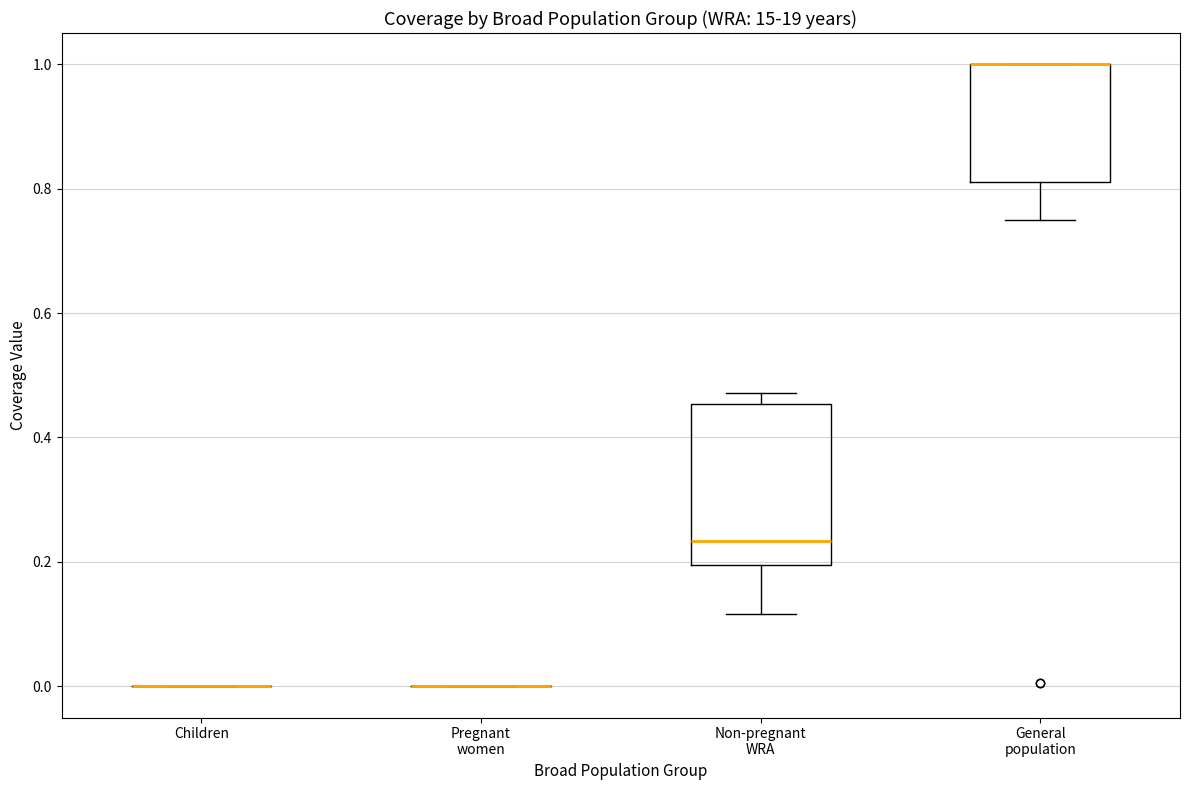

Comparing the boxes themselves (not the whiskers), which one is the tallest?

Non-pregnant WRA